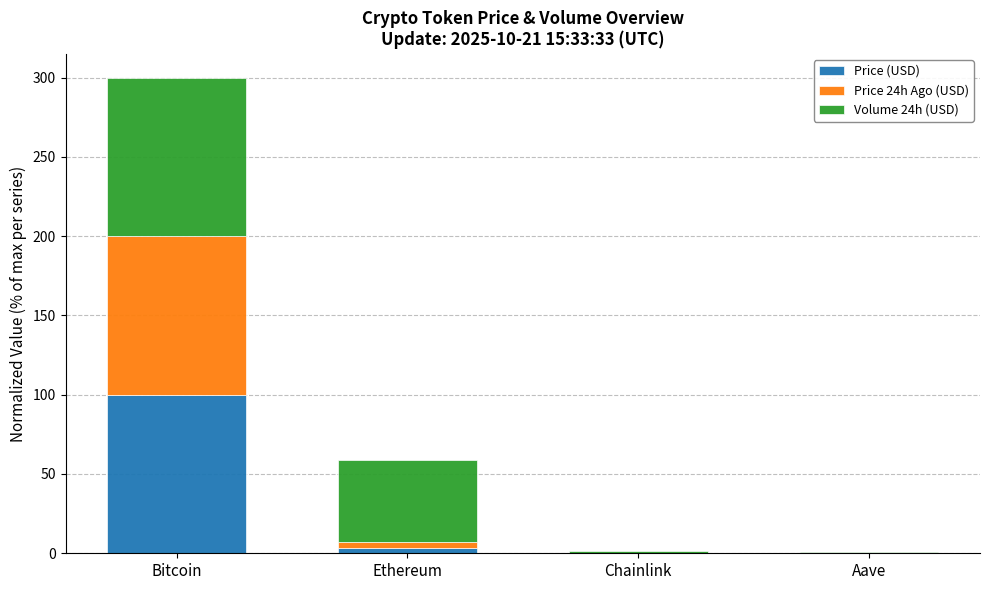

At which category is the sum across all series the highest?

Bitcoin